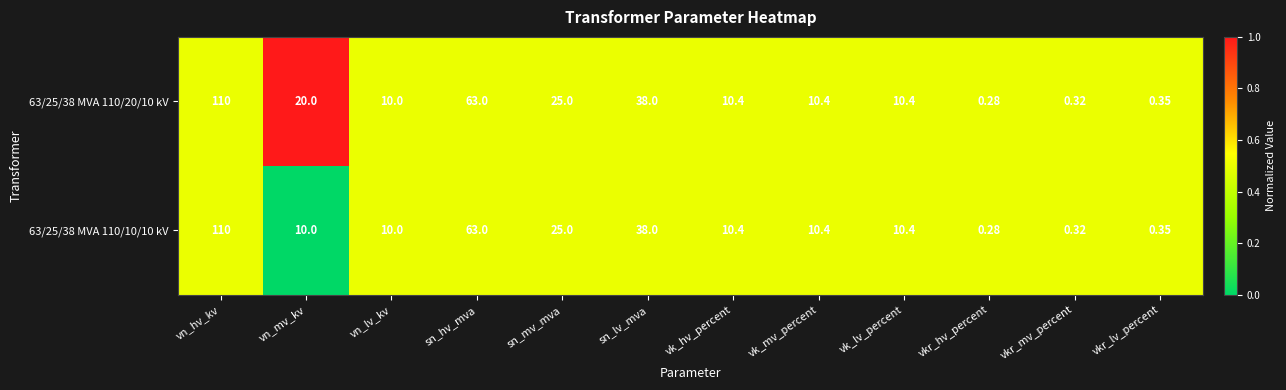

At which category is the sum across all series the highest?

vn_hv_kv